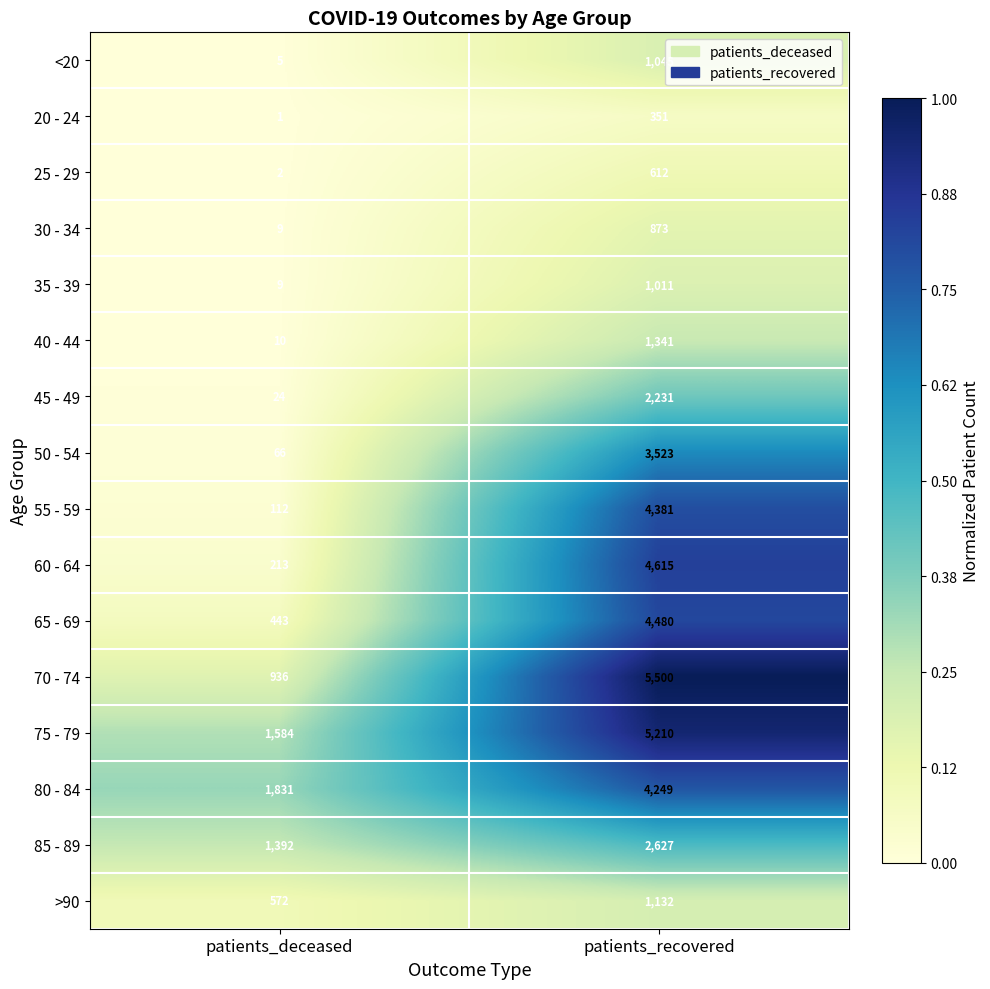

What is the greatest value displayed?

5500